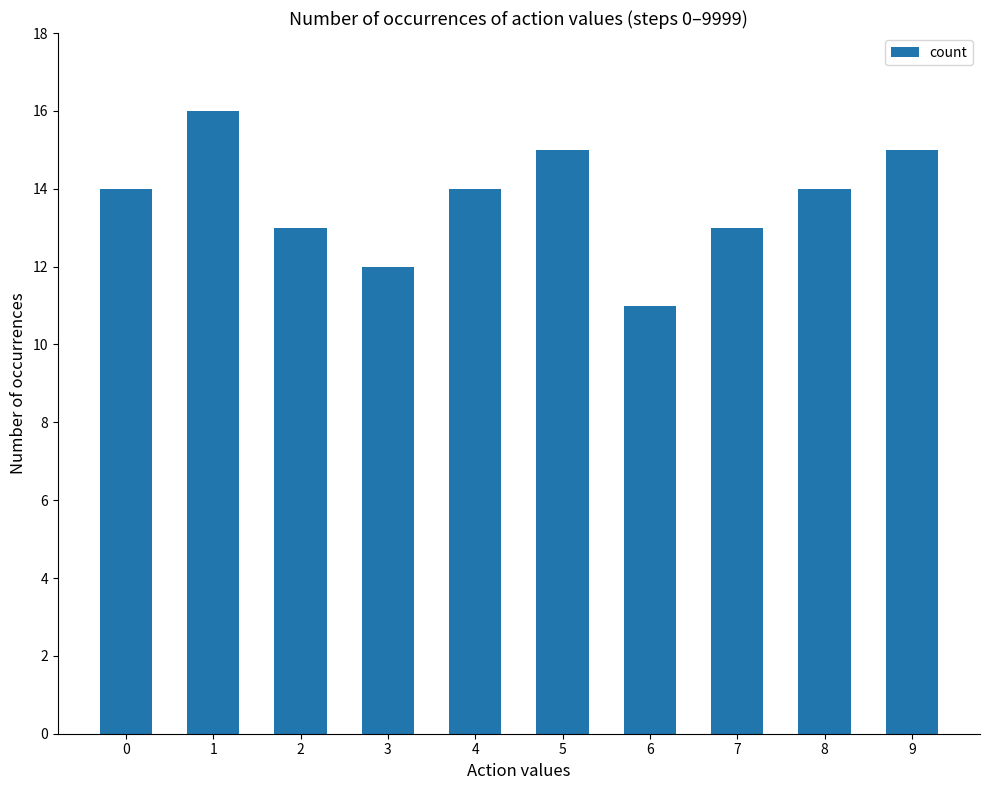

How many bars are there in total?

10